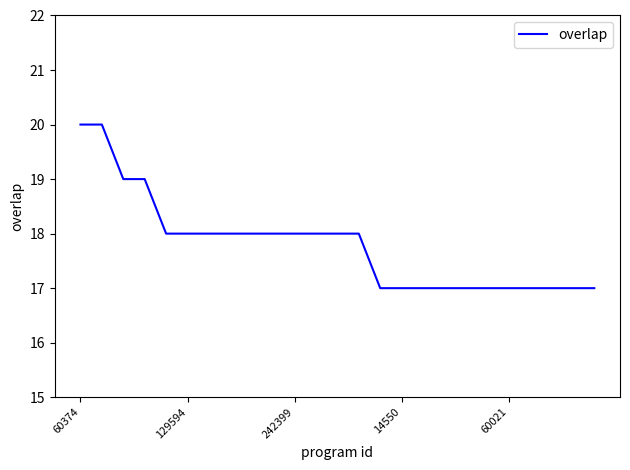

What is the minimum value shown in the chart?

17